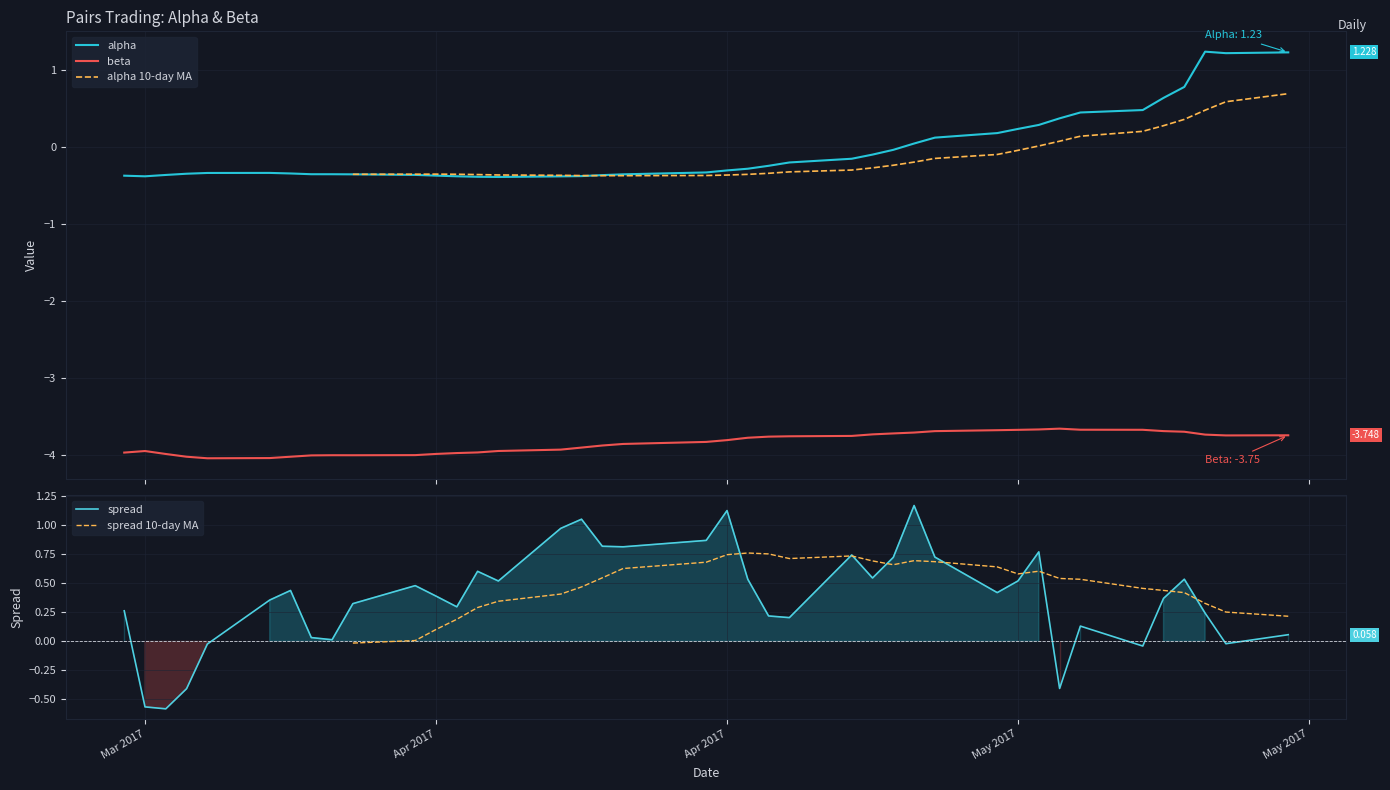

What value does the beta series have at 2017-04-25?

-3.7